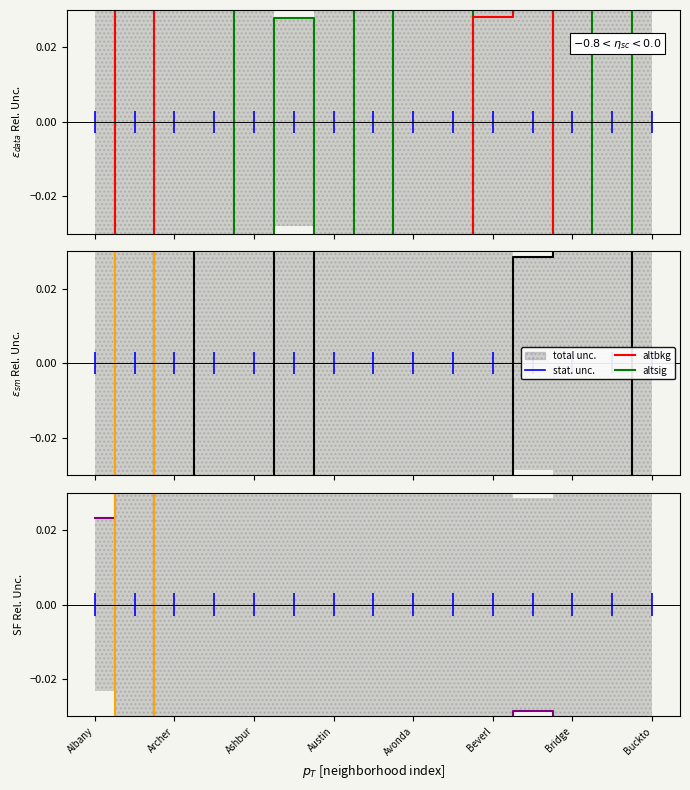

The value of altsig at Bridge is -0.5. True or false?

False